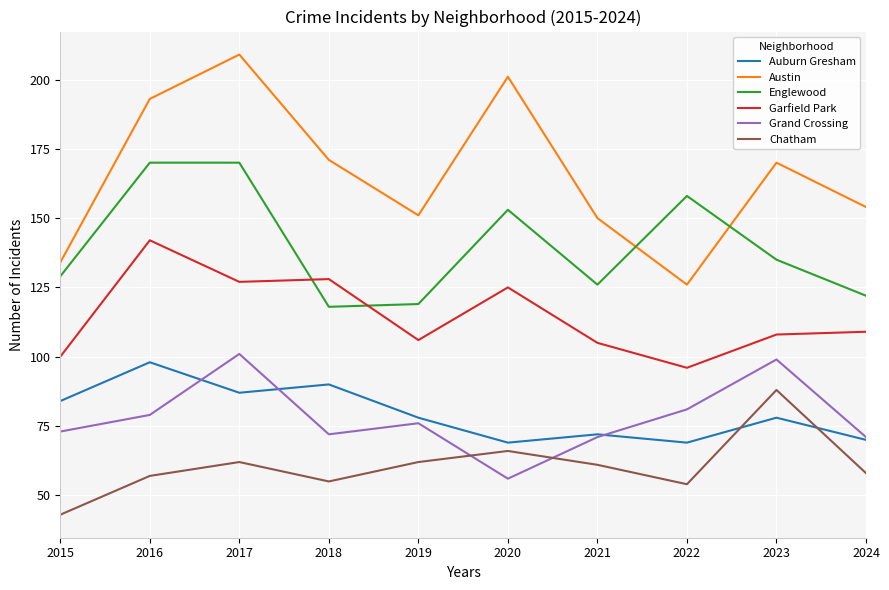

Does the chart display data point markers on the line(s)?

No